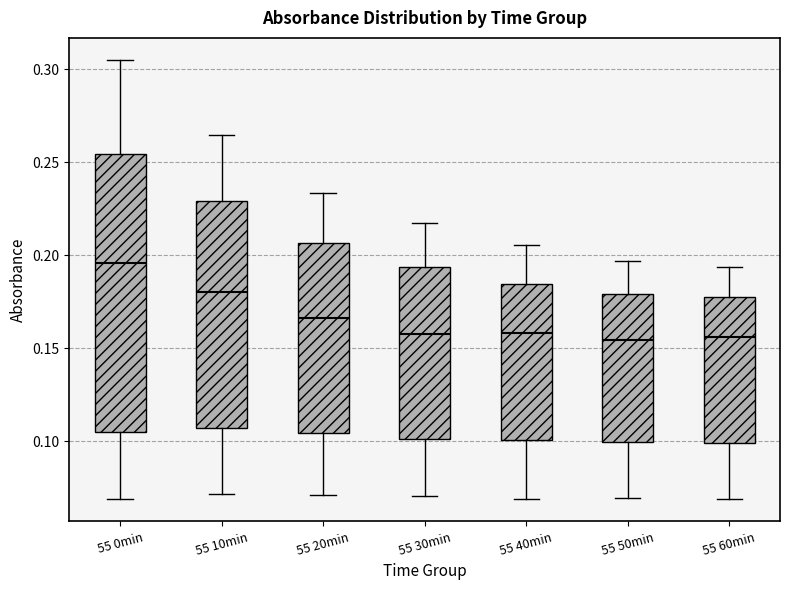

Where is the lower edge of the box for 55 20min on the y-axis? The values are not printed on the chart, so give them approximately, as read against the axis.

0.105